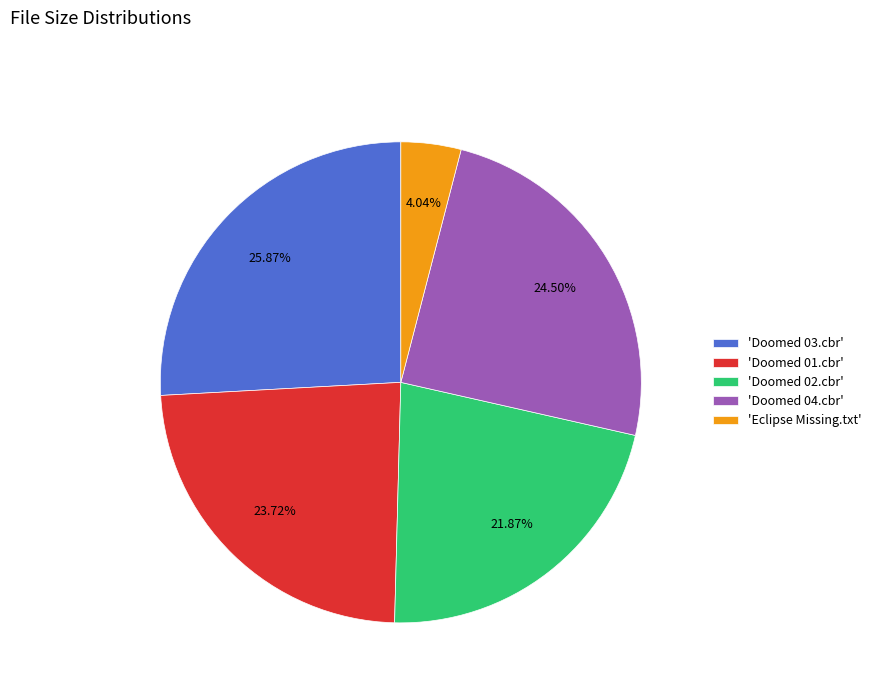

Count the number of slices in the pie.

5